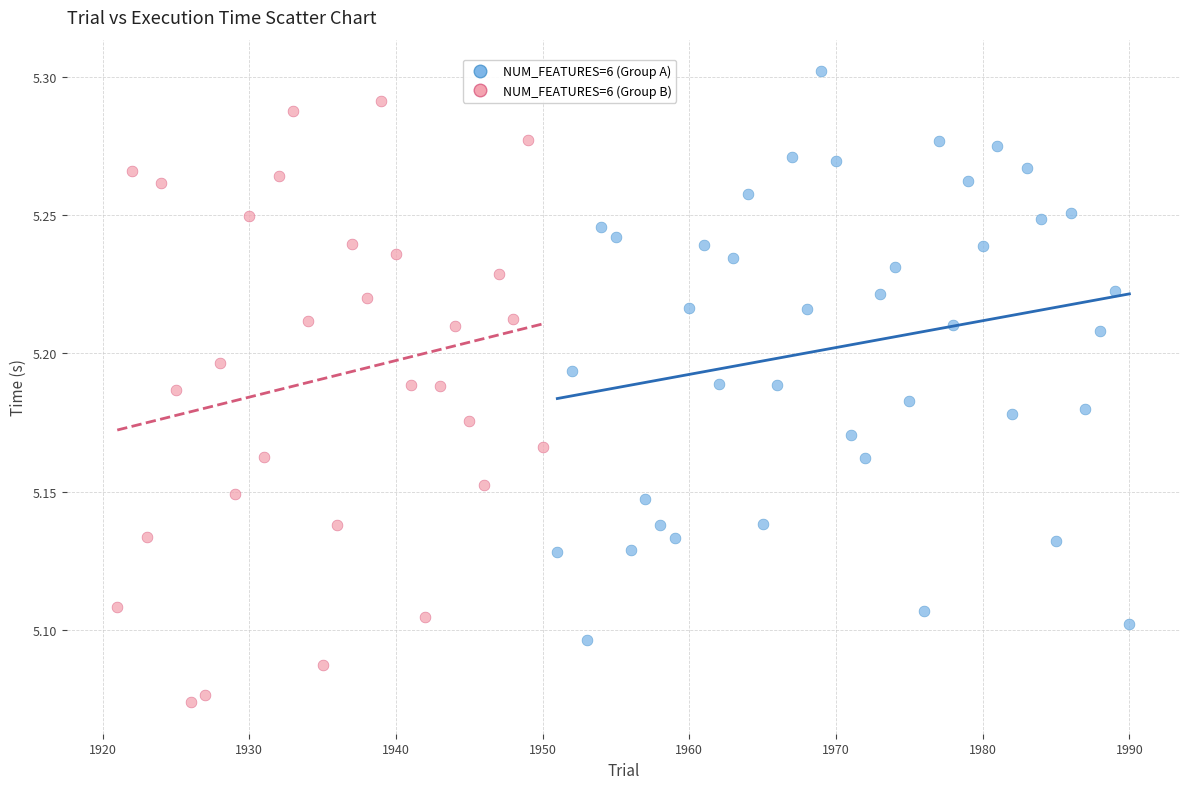

Which series has the widest spread of Y values?

NUM_FEATURES=6 (Group B)